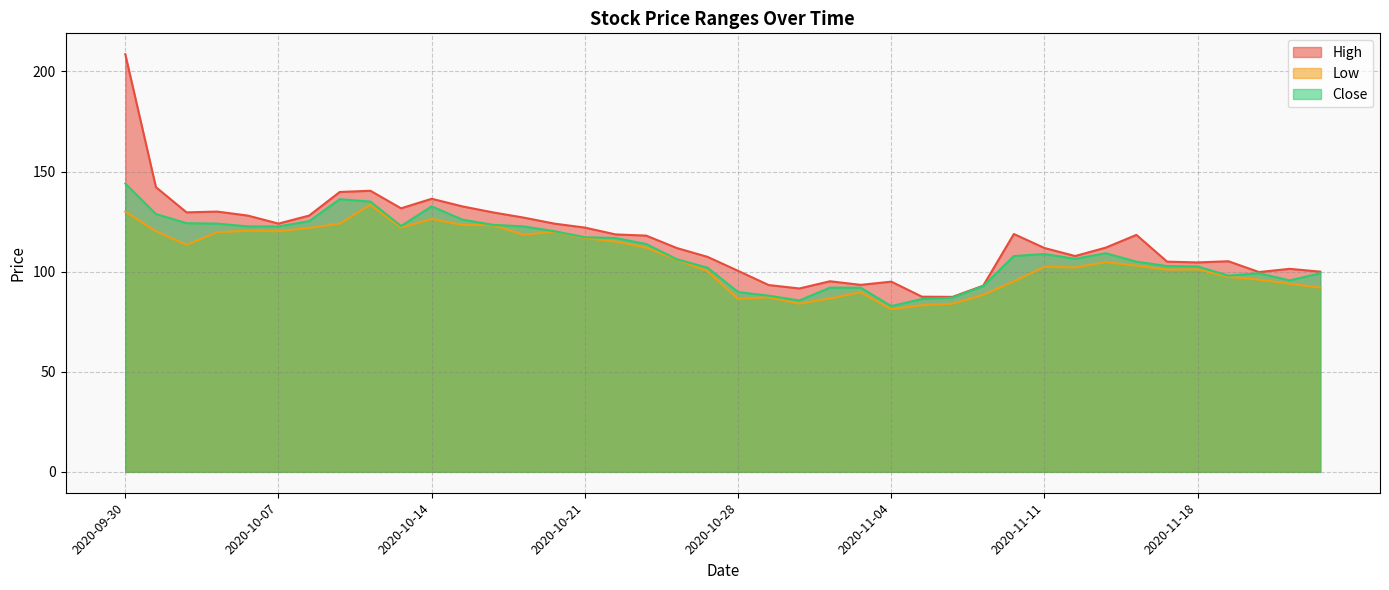

Does the chart have visible grid lines?

Yes